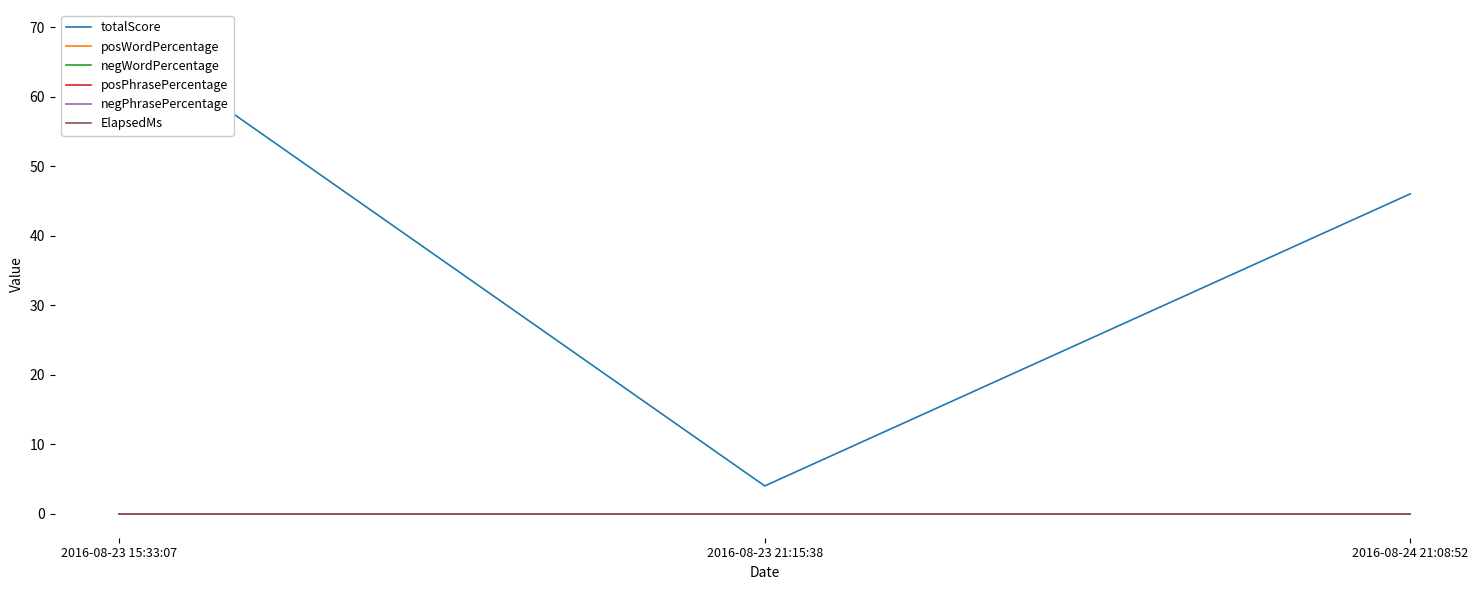

What is the maximum value shown in the chart?

69